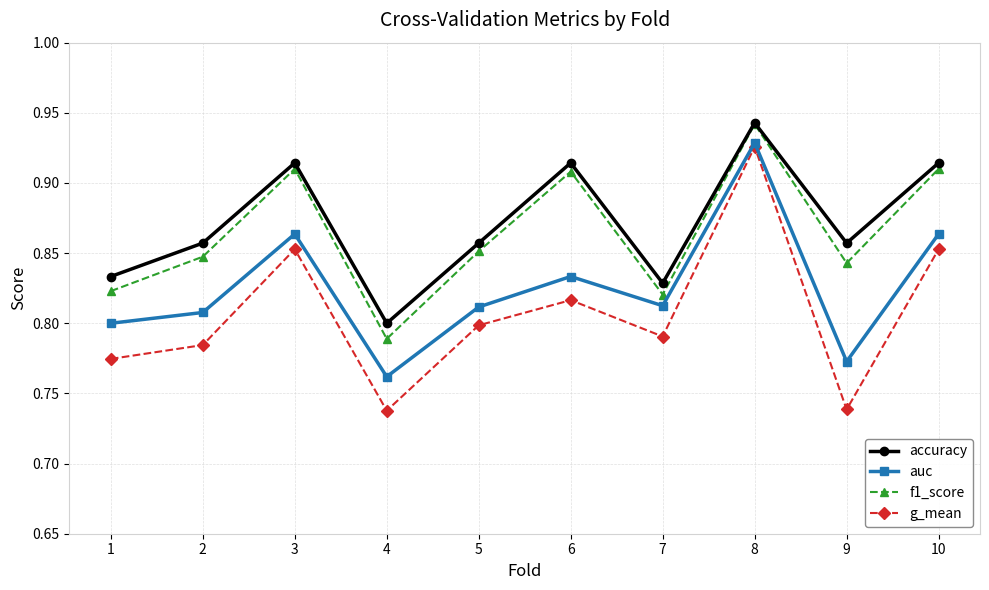

Which series has the widest spread of values?

g_mean